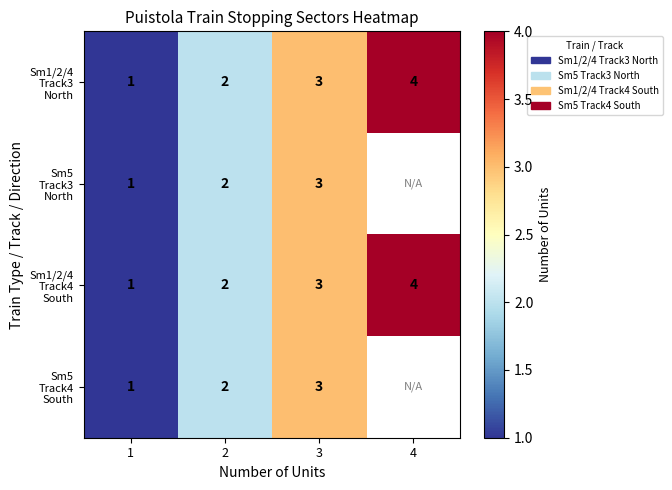

At how many categories does at least one series exceed 3?

1